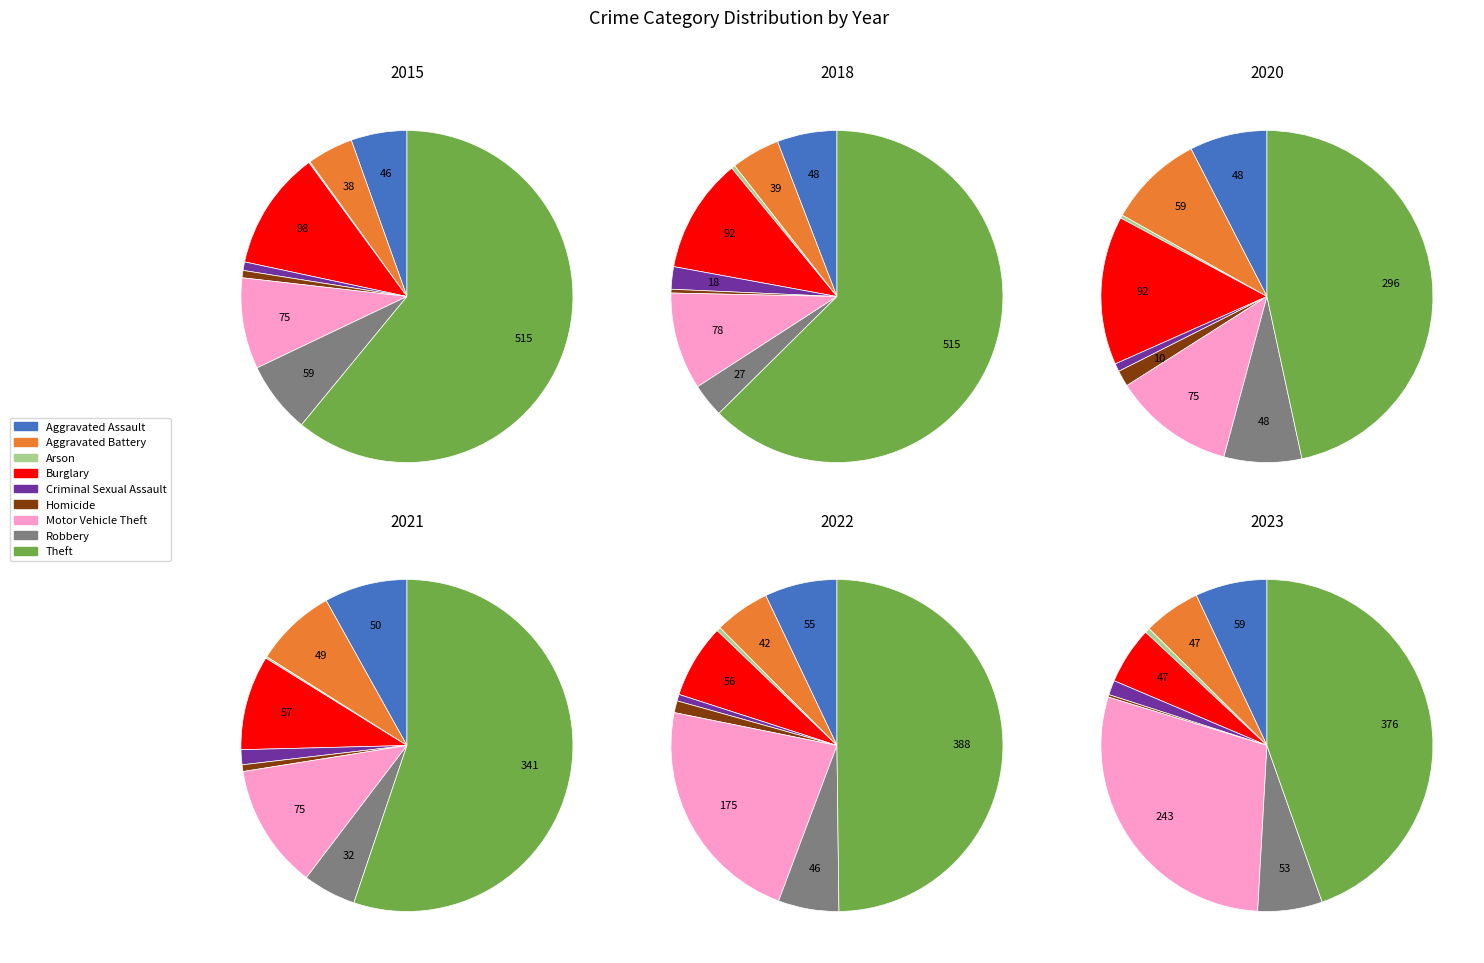

True or false: Robbery accounts for 20% of the total.

False